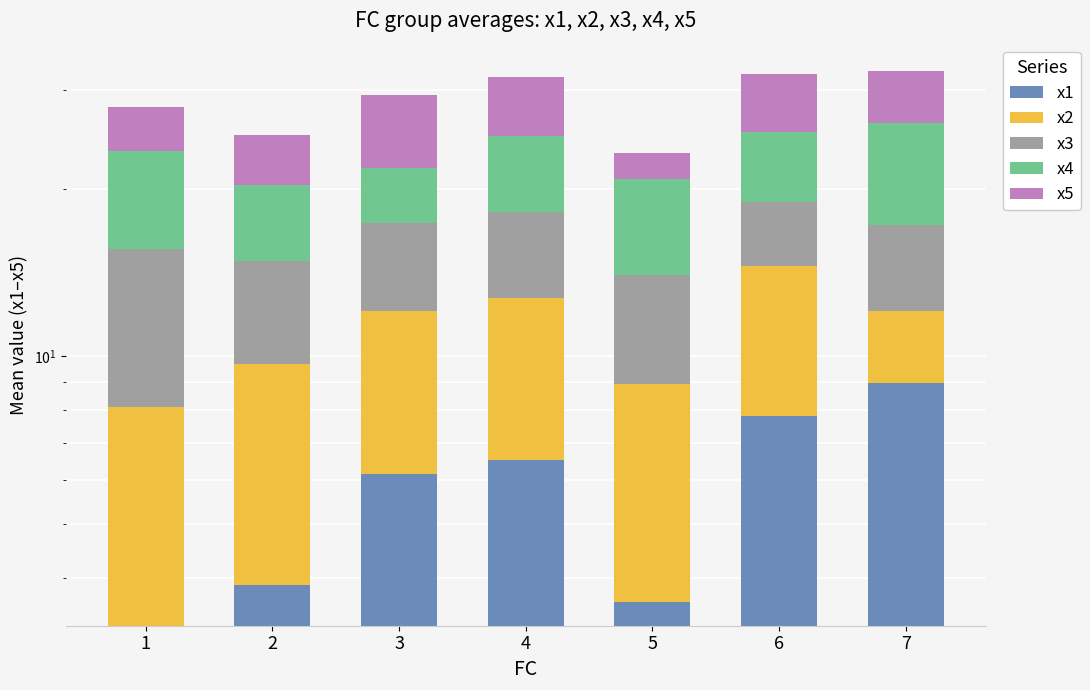

What is the sum of the x5 values at 5 and 2?

7.1